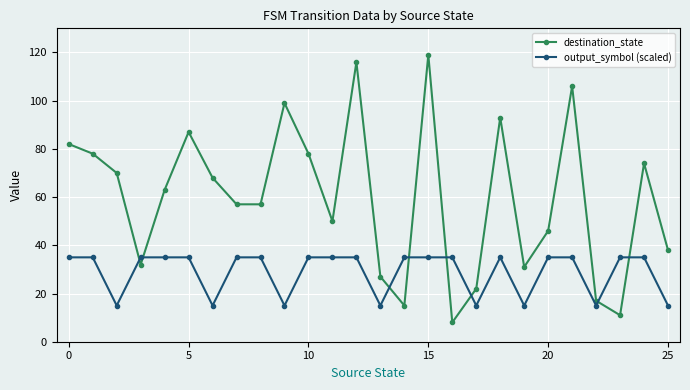

True or false: output_symbol (scaled) has more than 0 points higher than both neighbors.

True